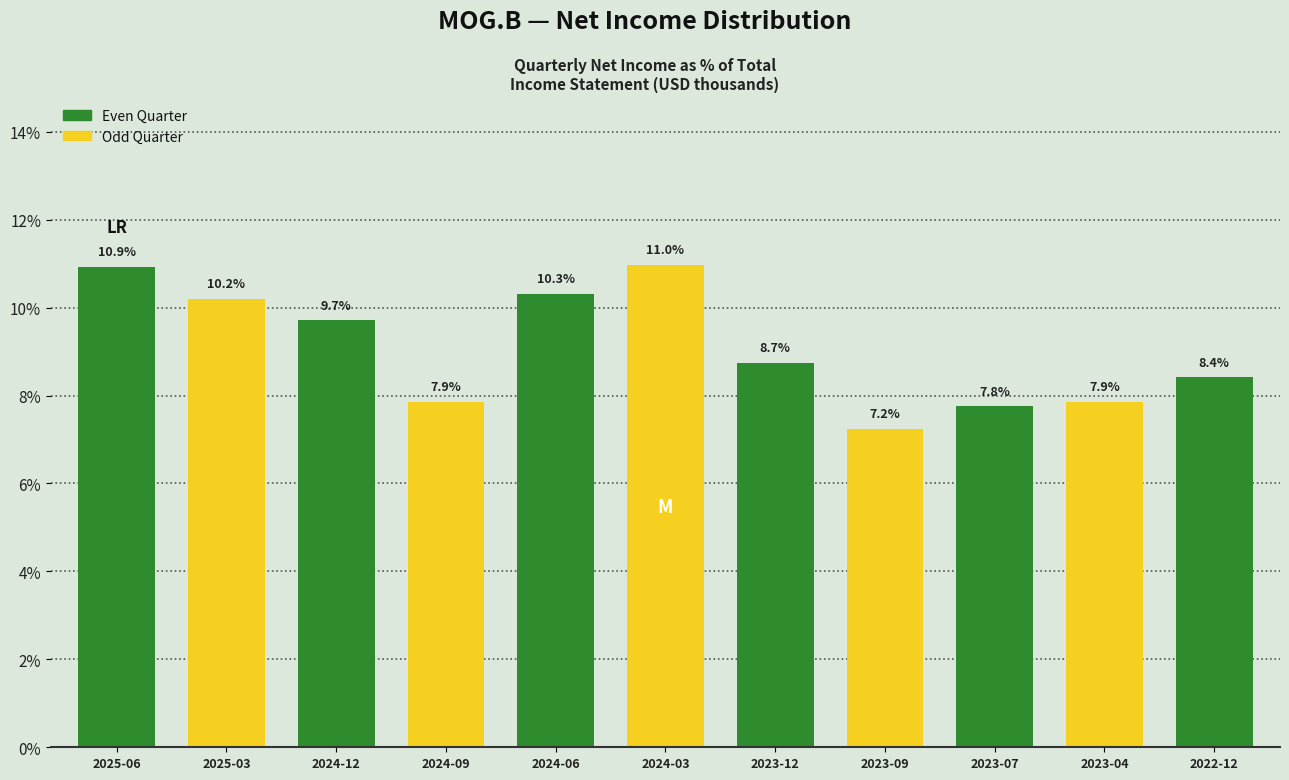

Reading left to right, list all the values displayed in this chart.

2025-06=10.9	2025-03=10.2	2024-12=9.7	2024-09=7.9	2024-06=10.3	2024-03=11.0	2023-12=8.7	2023-09=7.2	2023-07=7.8	2023-04=7.9	2022-12=8.4